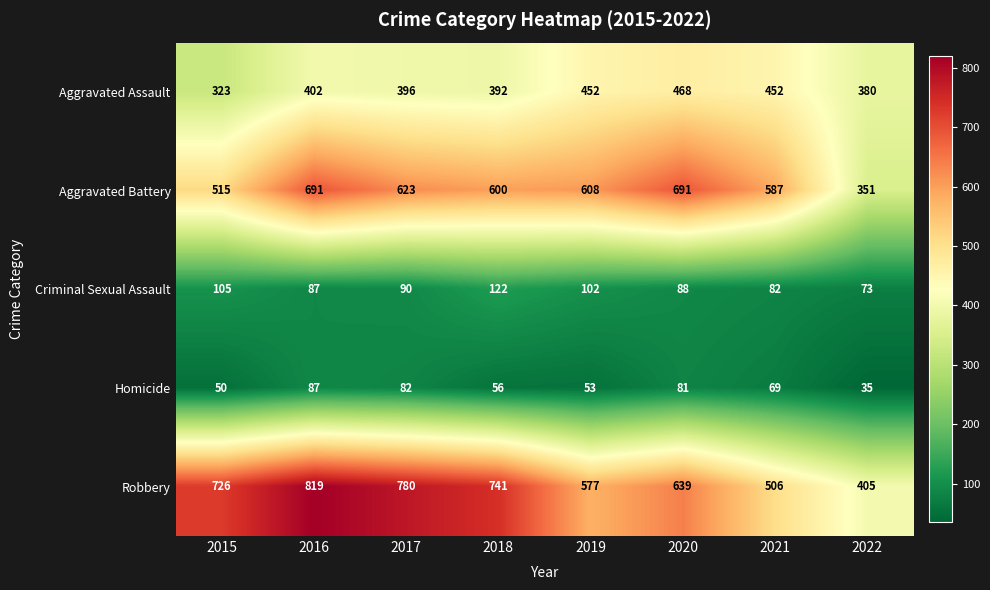

Is it true that Criminal Sexual Assault equals 122 at 2018?

True